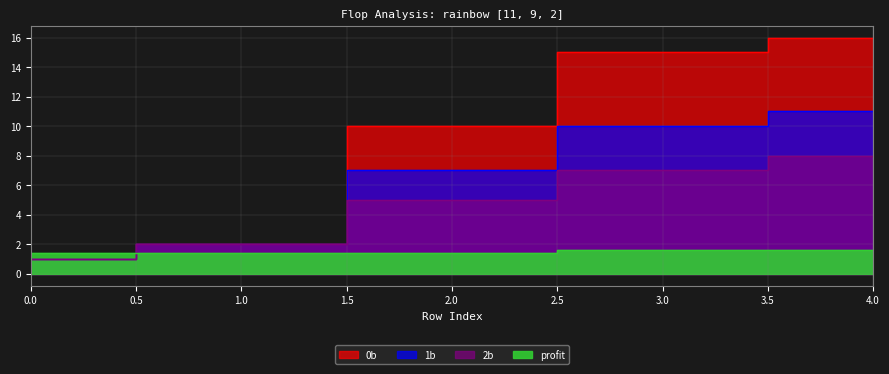

Which series has the largest range (max minus min)?

0b